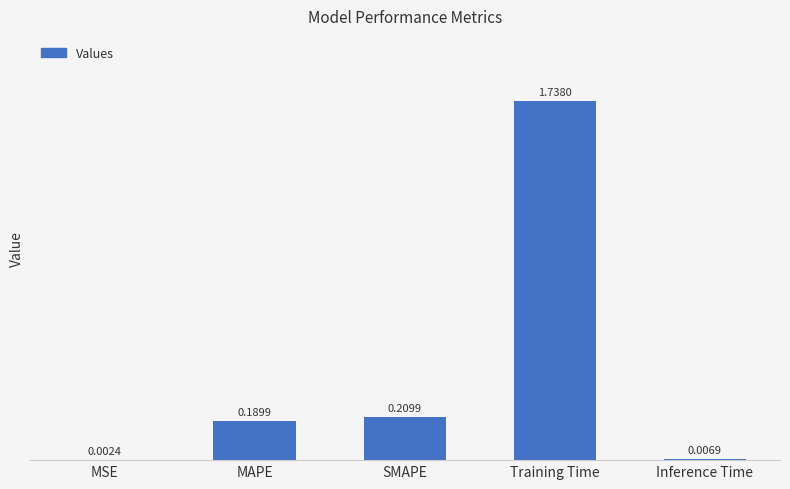

At which category does the chart reach its peak across all series?

Training Time